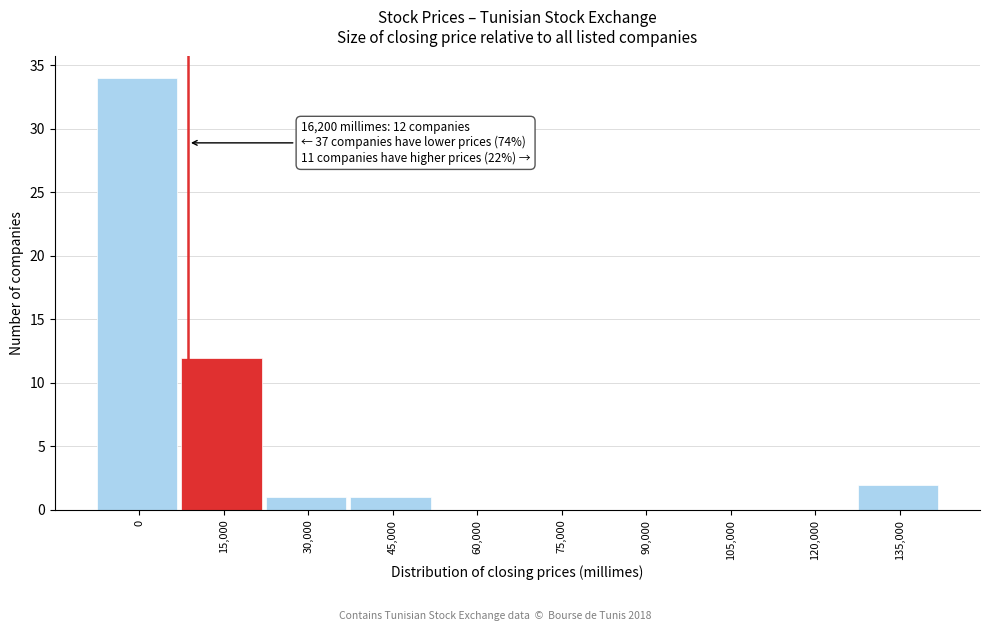

Reading right to left, extract all data points from this chart.

135,000=2	120,000=0	105,000=0	90,000=0	75,000=0	60,000=0	45,000=1	30,000=1	15,000=12	0=34